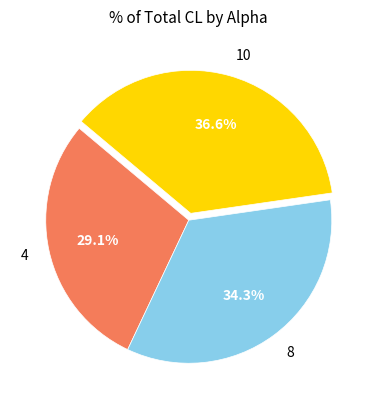

To the nearest percent, what is the average slice percentage?

33%